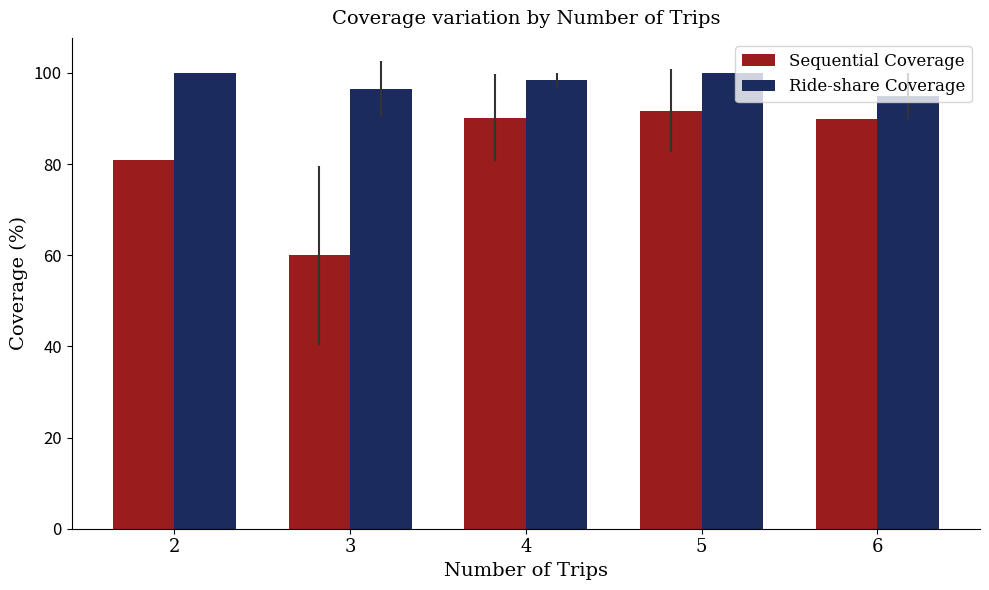

Are the bars grouped side by side (vs. stacked)?

Yes